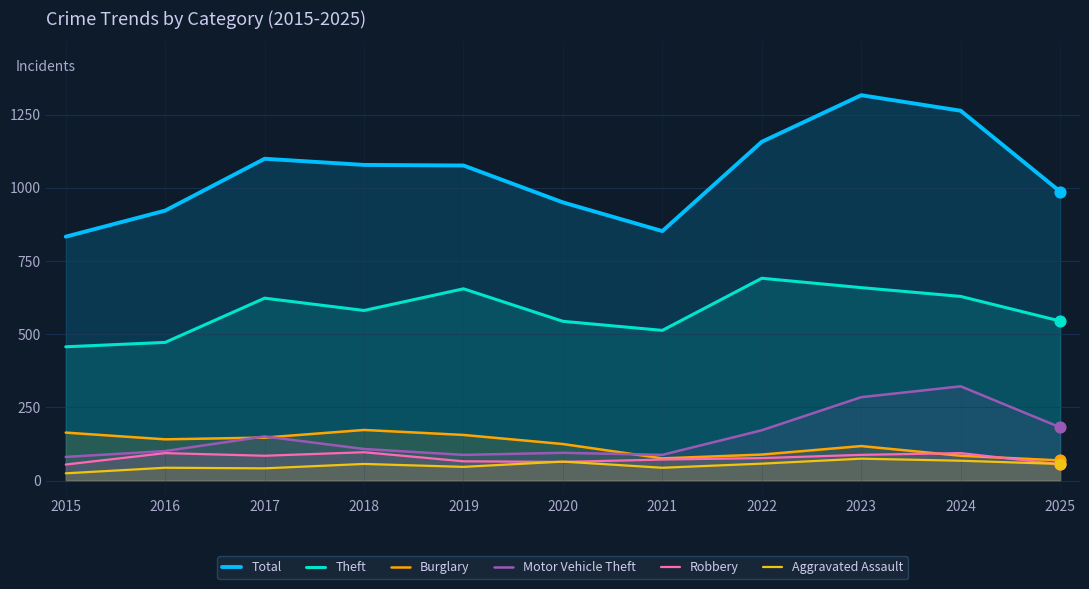

What are all the series names shown in the legend?

Total, Theft, Burglary, Motor Vehicle Theft, Robbery, Aggravated Assault